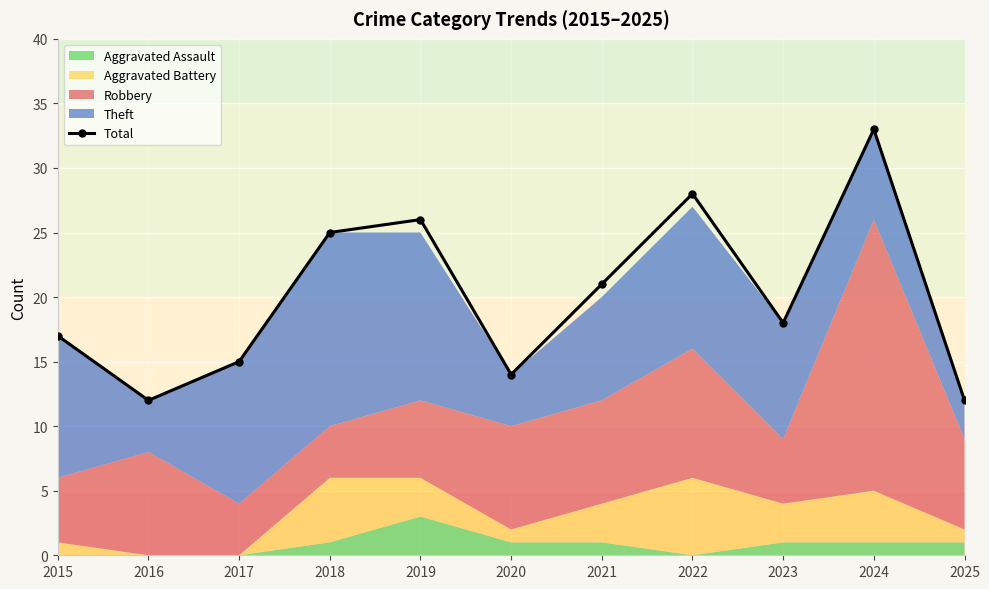

How many data points are above 18?

5